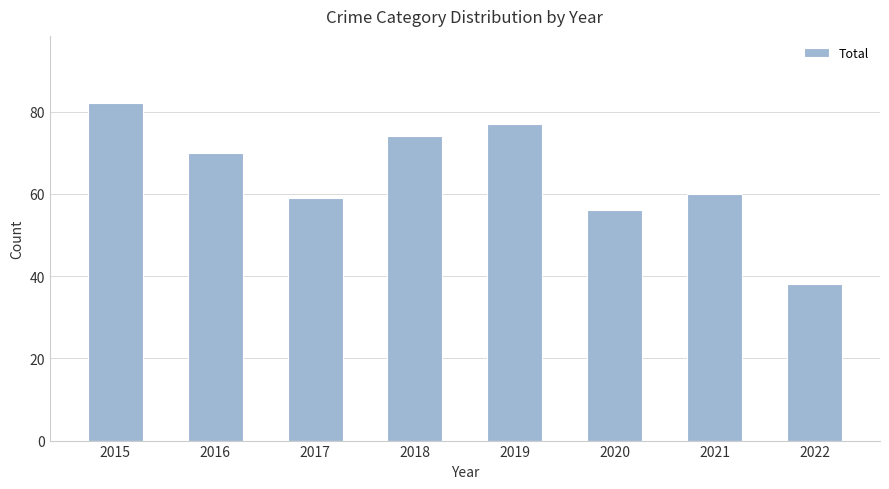

Reading left to right, extract all data points from this chart.

82	70	59	74	77	56	60	38